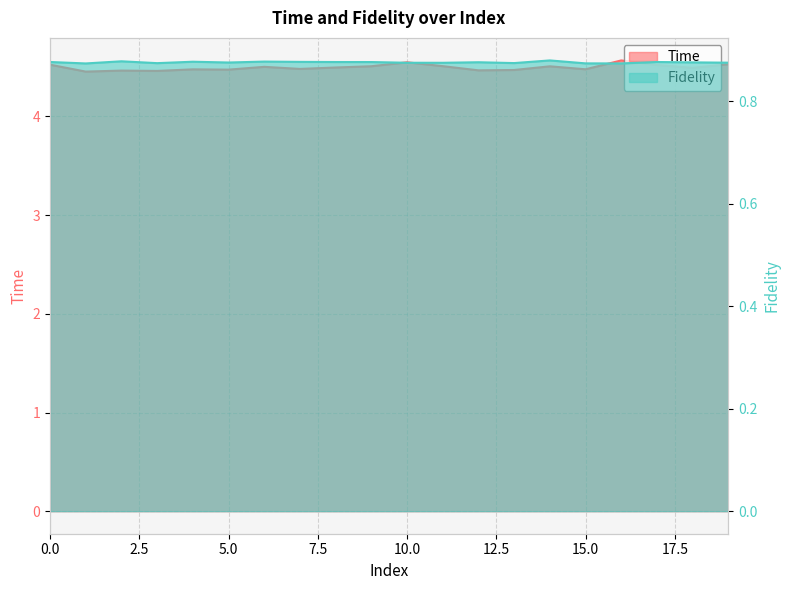

Which label corresponds to the smallest value in the chart?

1